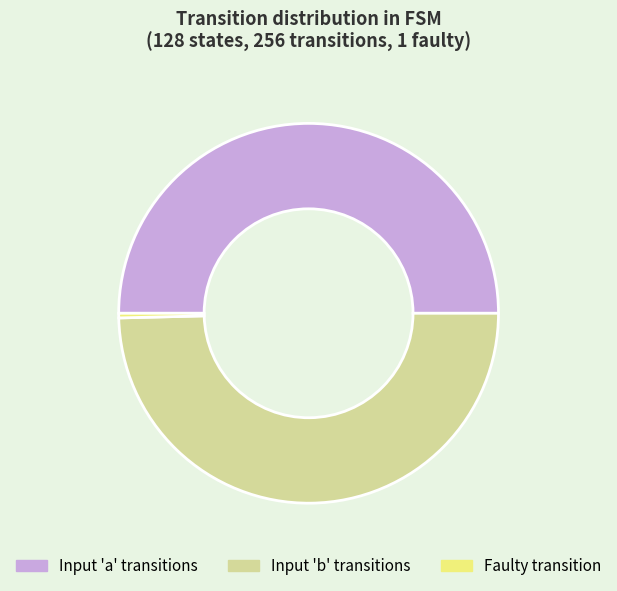

Approximately how many times larger is the value at Input 'a' transitions compared to Input 'b' transitions?

1.0